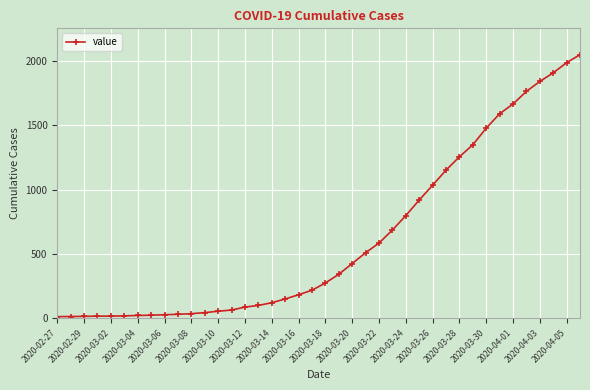

What is the difference between the second highest and minimum values?

1972